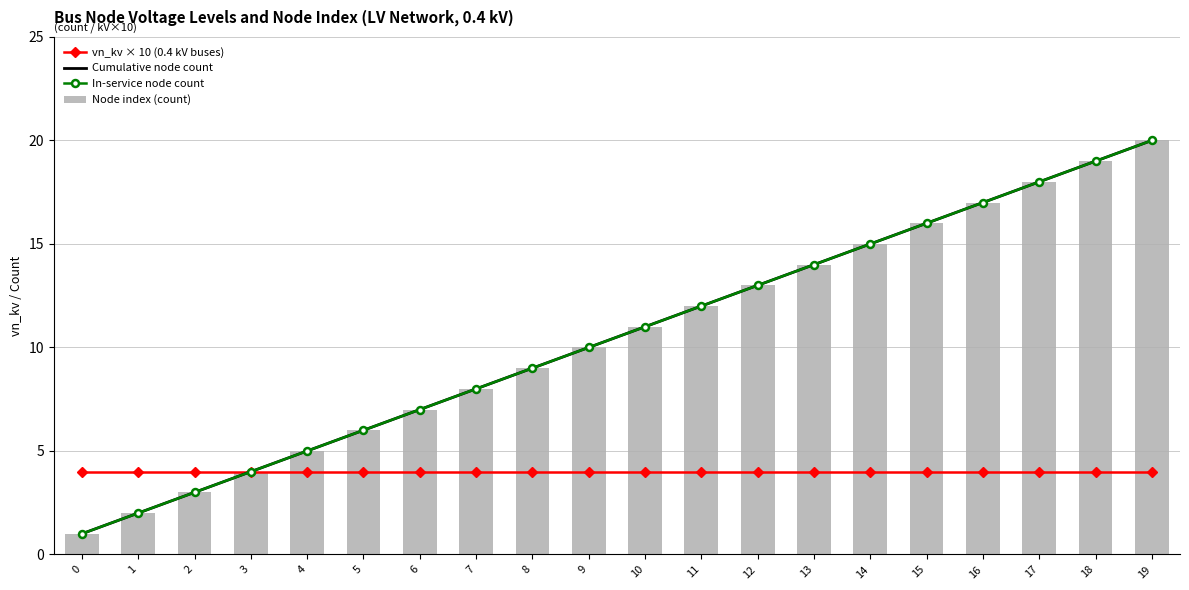

What is the total value across all series at 6?

25